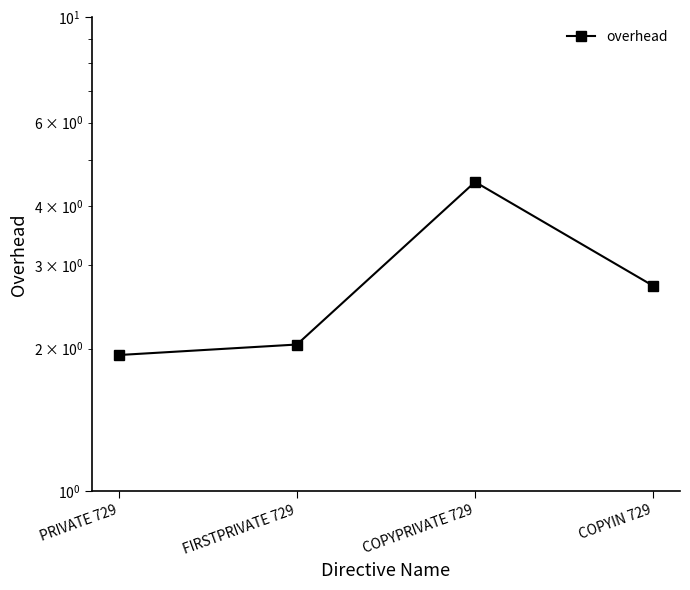

True or false: there are more than 2 points higher than both neighbors.

False